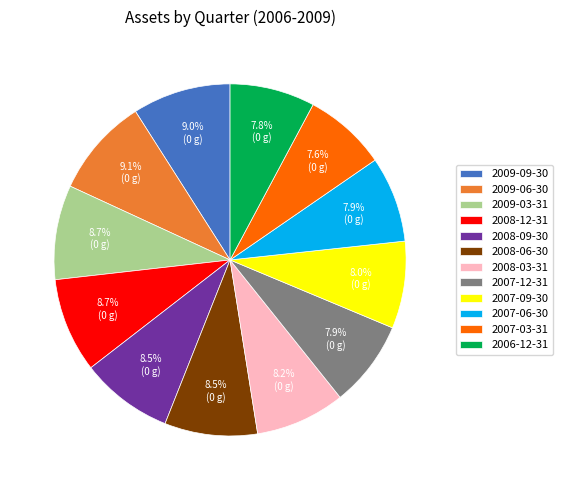

Do 2008-12-31 and 2009-06-30 together represent more than half of the pie?

No